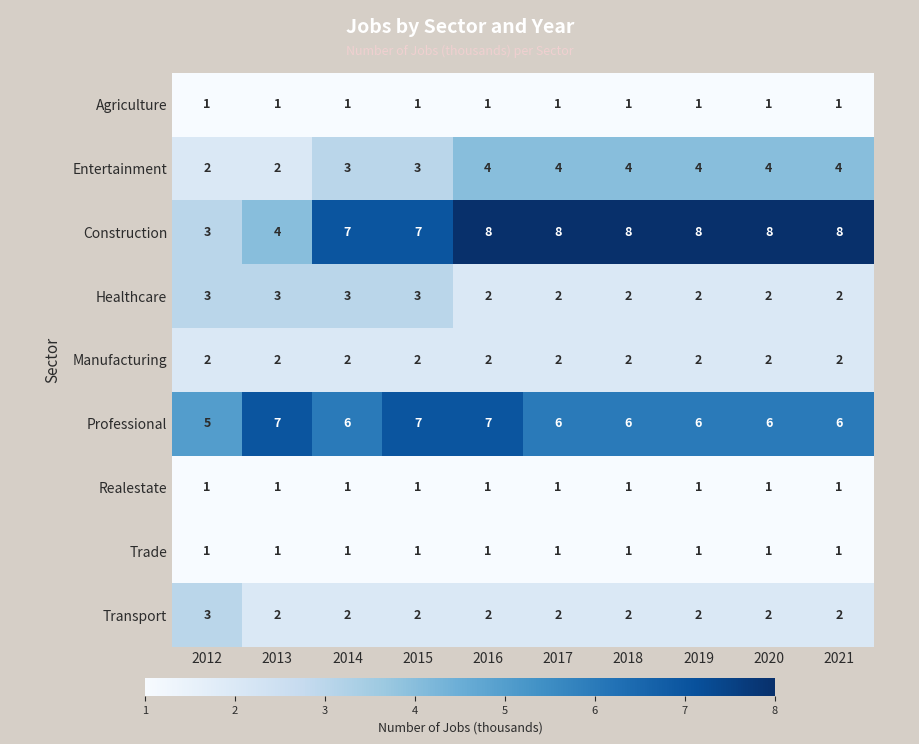

The Realestate series shows 1 at 2013. True or false?

True